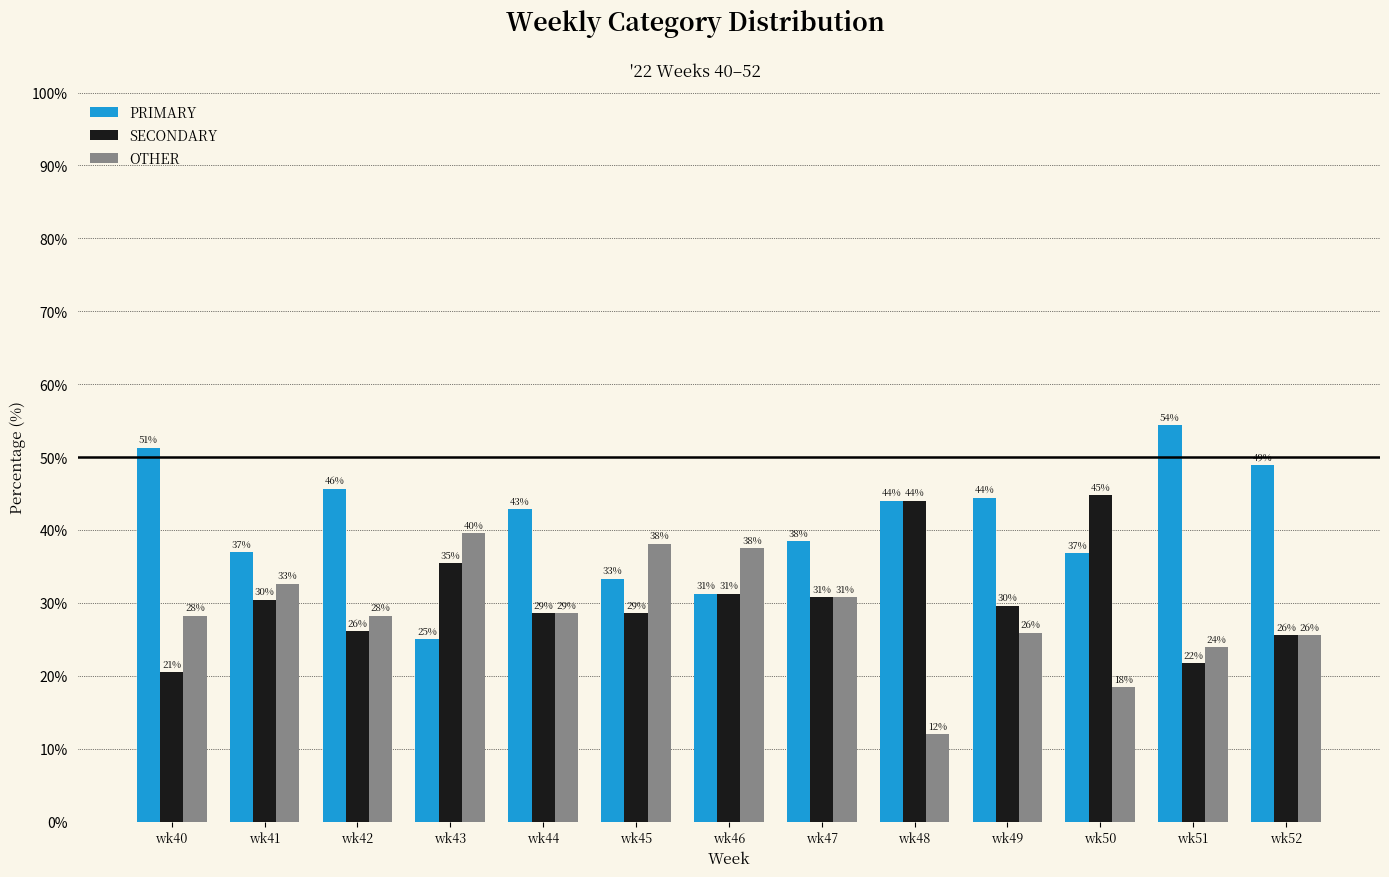

What is the sum of all OTHER values?

369.4